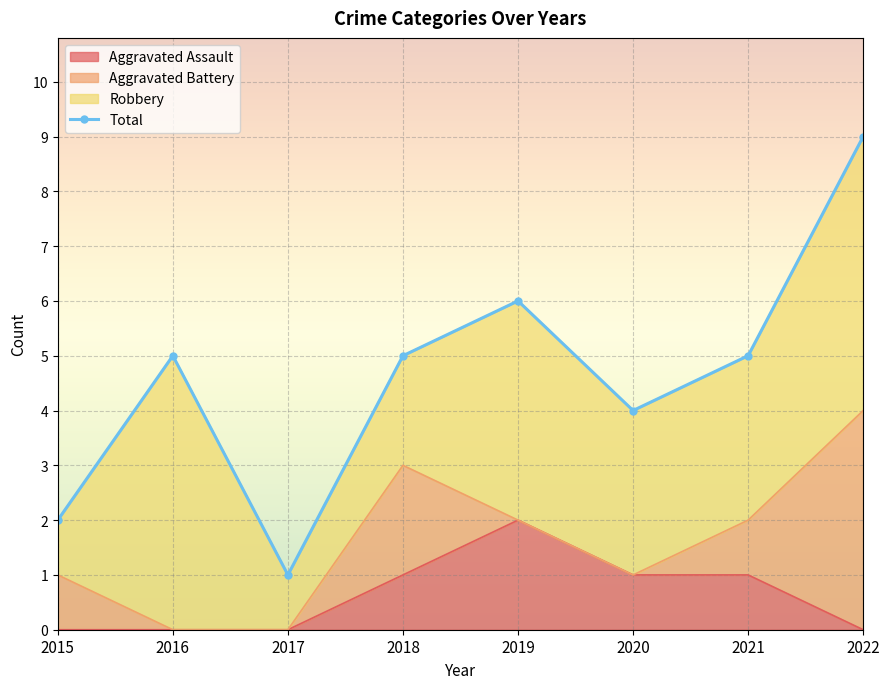

List the labels in order of value, largest first.

2022, 2019, 2016, 2018, 2021, 2020, 2015, 2017